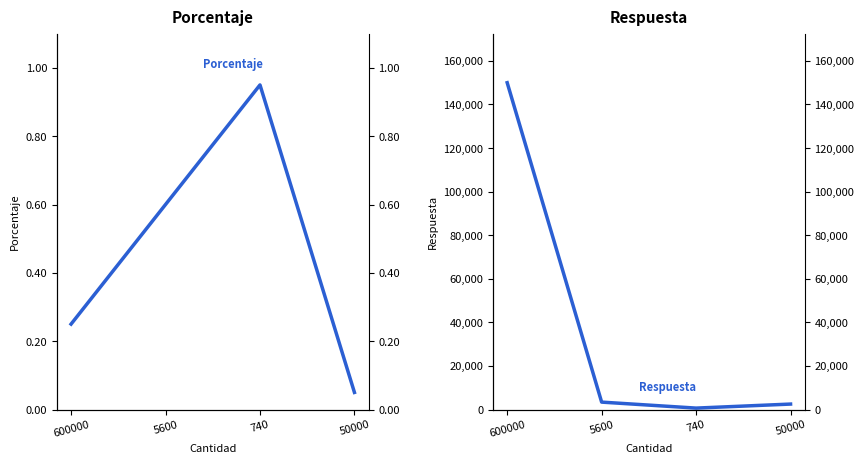

What is the label of the 2nd point from the right?

740